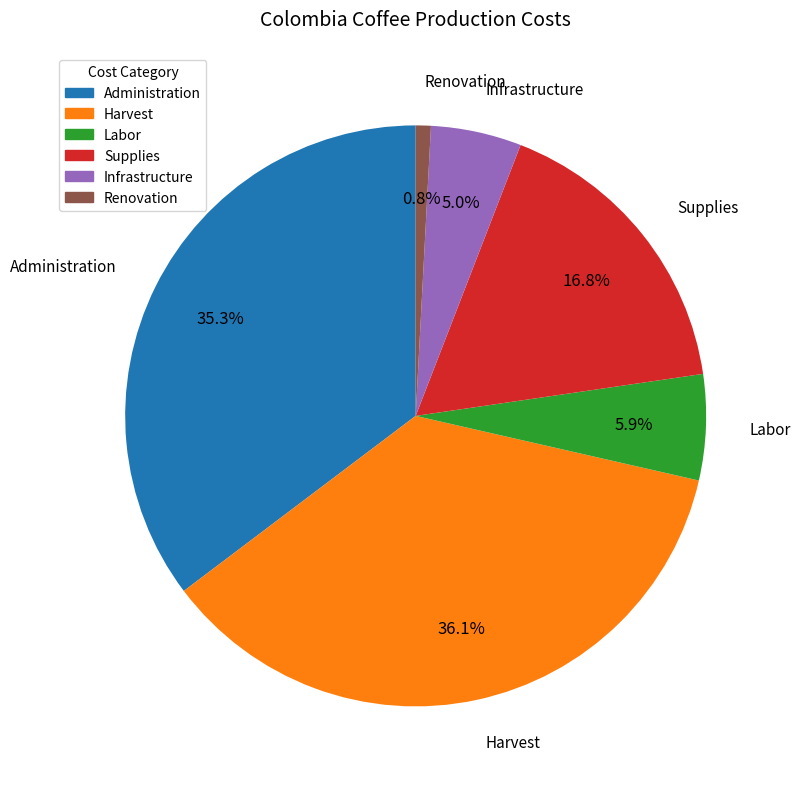

Rank the categories by value from lowest to highest.

Renovation, Infrastructure, Labor, Supplies, Administration, Harvest